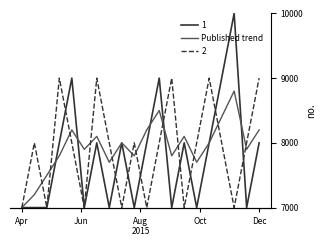

At which label is the value closest to 0?

Apr